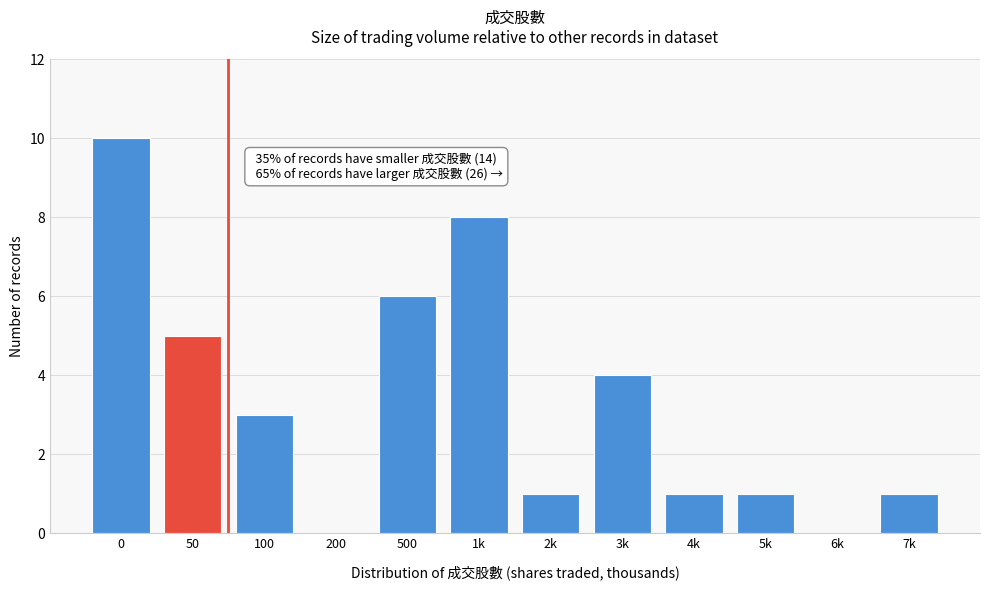

Reading right to left, extract all data points from this chart.

7k=1	6k=0	5k=1	4k=1	3k=4	2k=1	1k=8	500=6	200=0	100=3	50=5	0=10